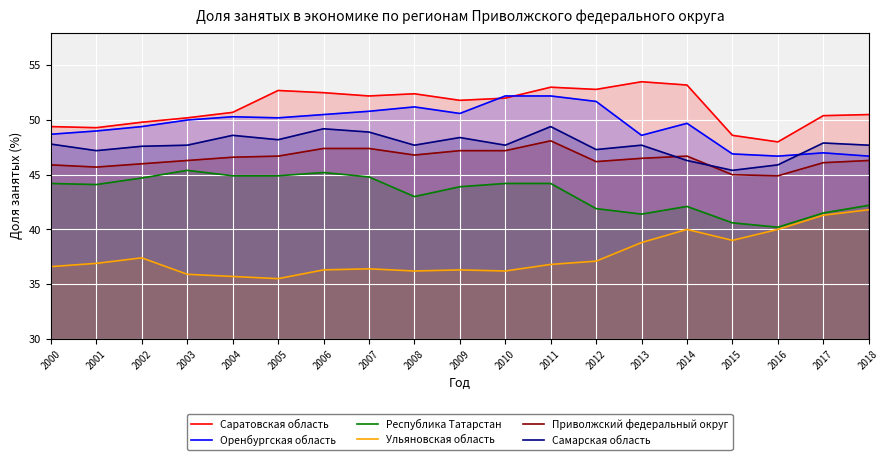

Is it true that Оренбургская область equals 79.4 at 2002?

False